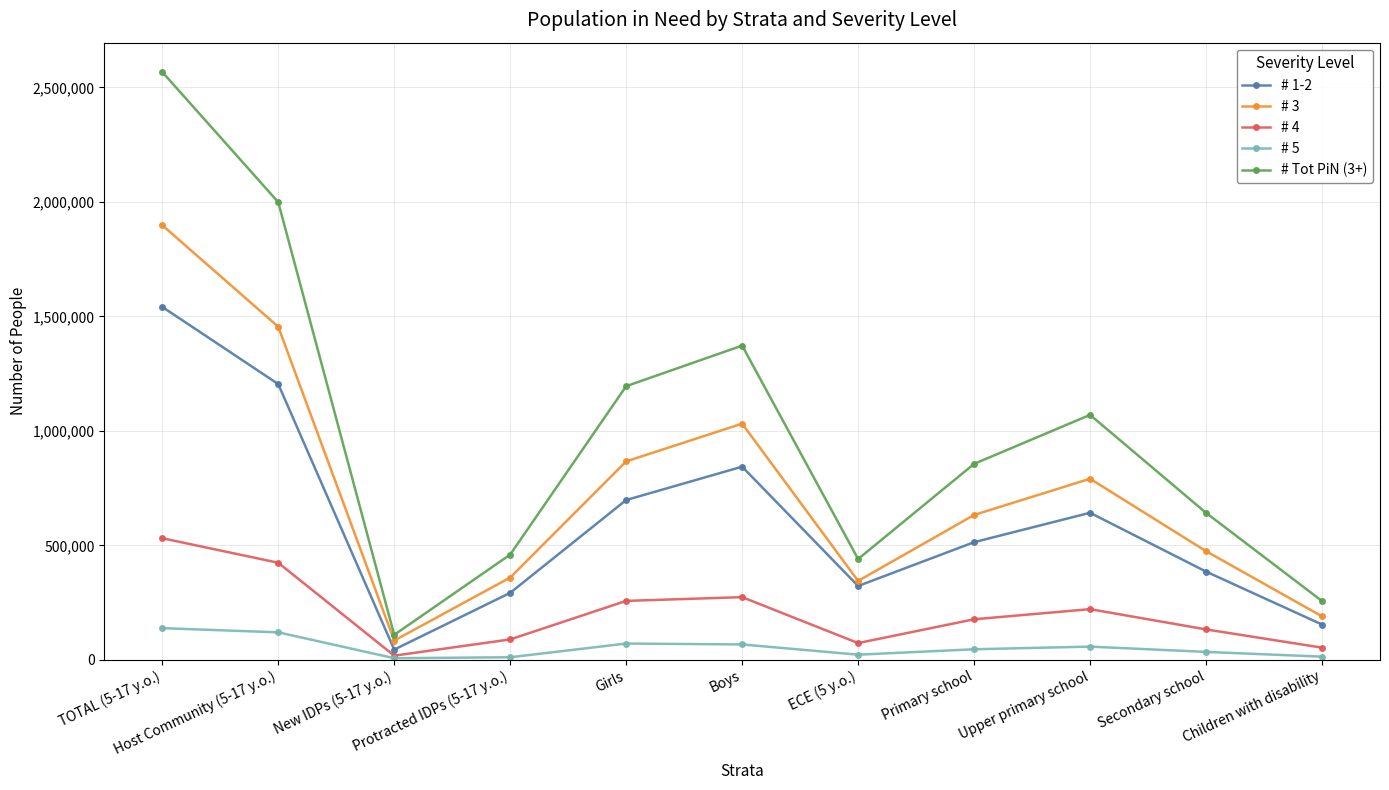

Which series changed the most between Protracted IDPs (5-17 y.o.) and Boys?

# Tot PiN (3+)